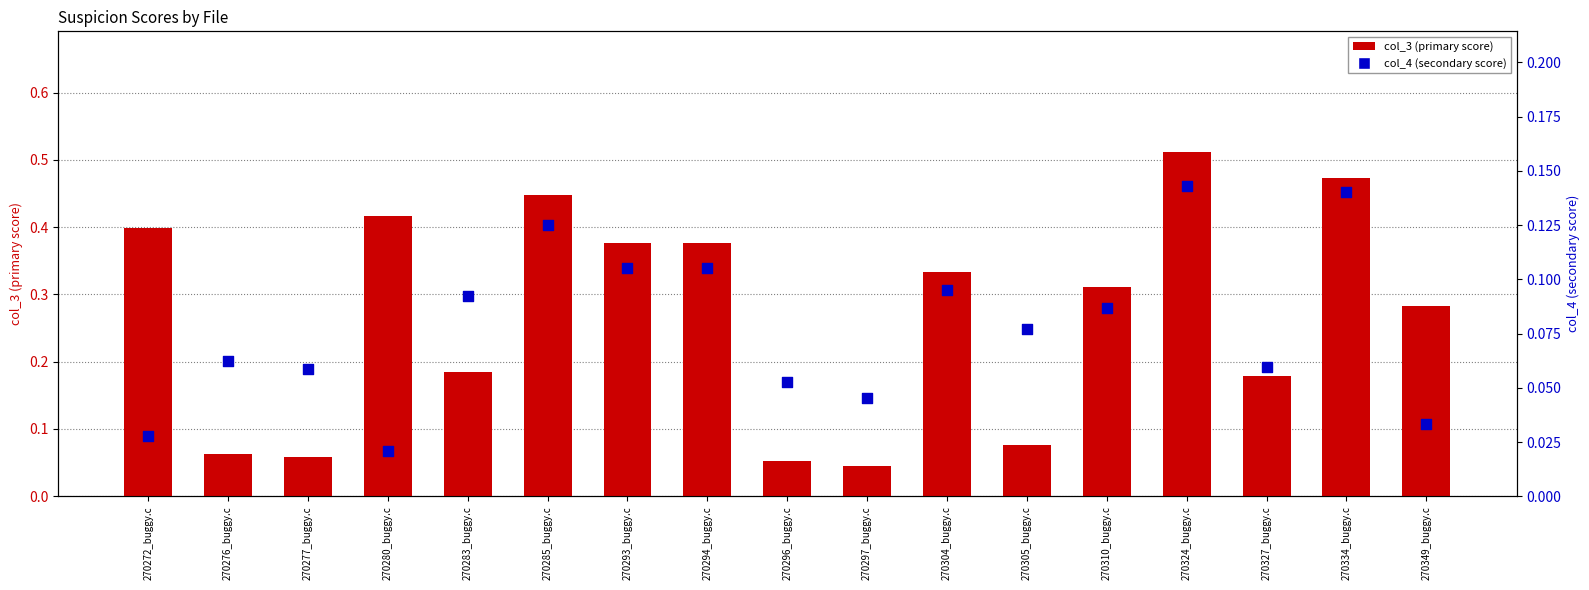

Which series has the largest total across all categories?

col_3 (primary score)